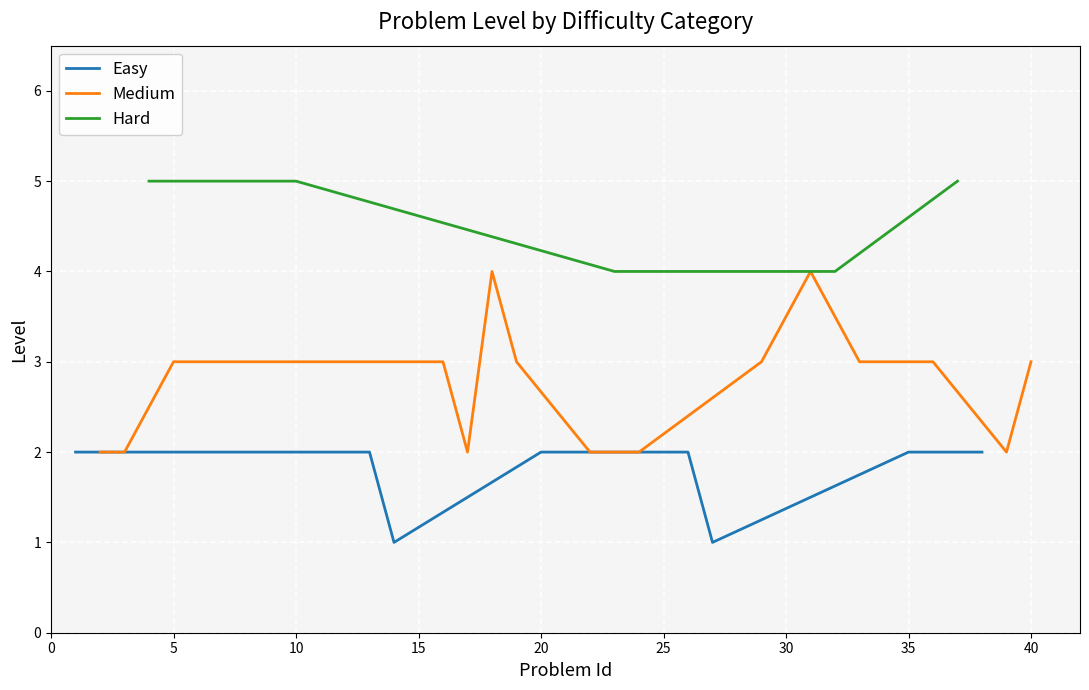

Is it true that Easy equals 3 at 35?

False